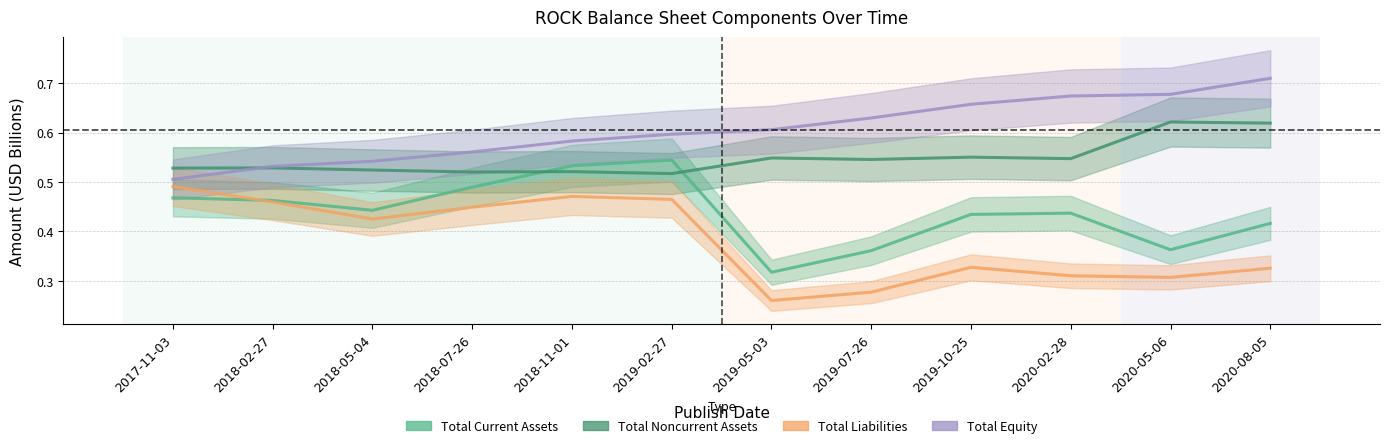

What are all the series names shown in the legend?

Total Current Assets, Total Noncurrent Assets, Total Liabilities, Total Equity